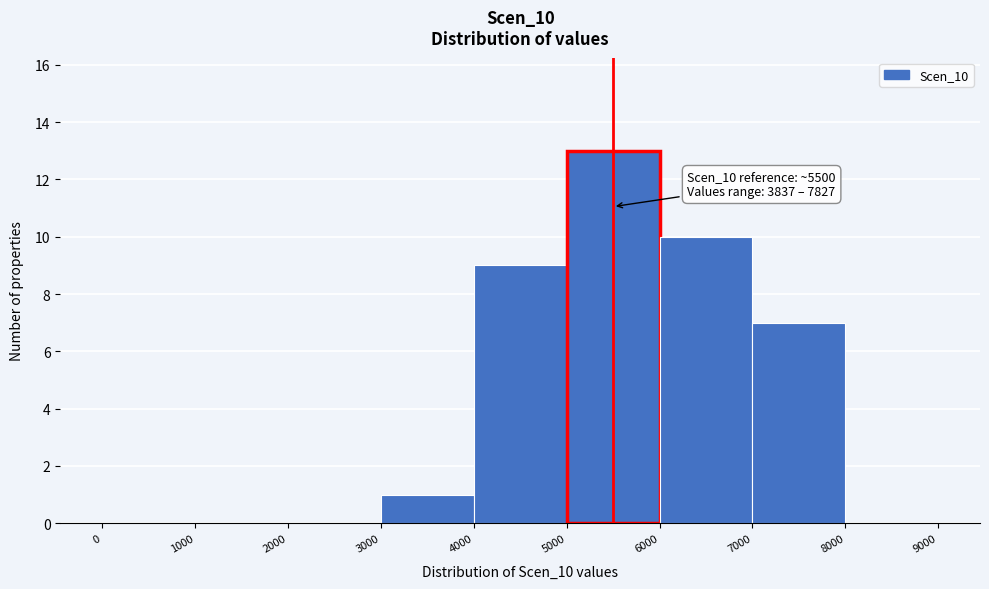

Which range on the x-axis has the tallest bar?

5000 to 6000